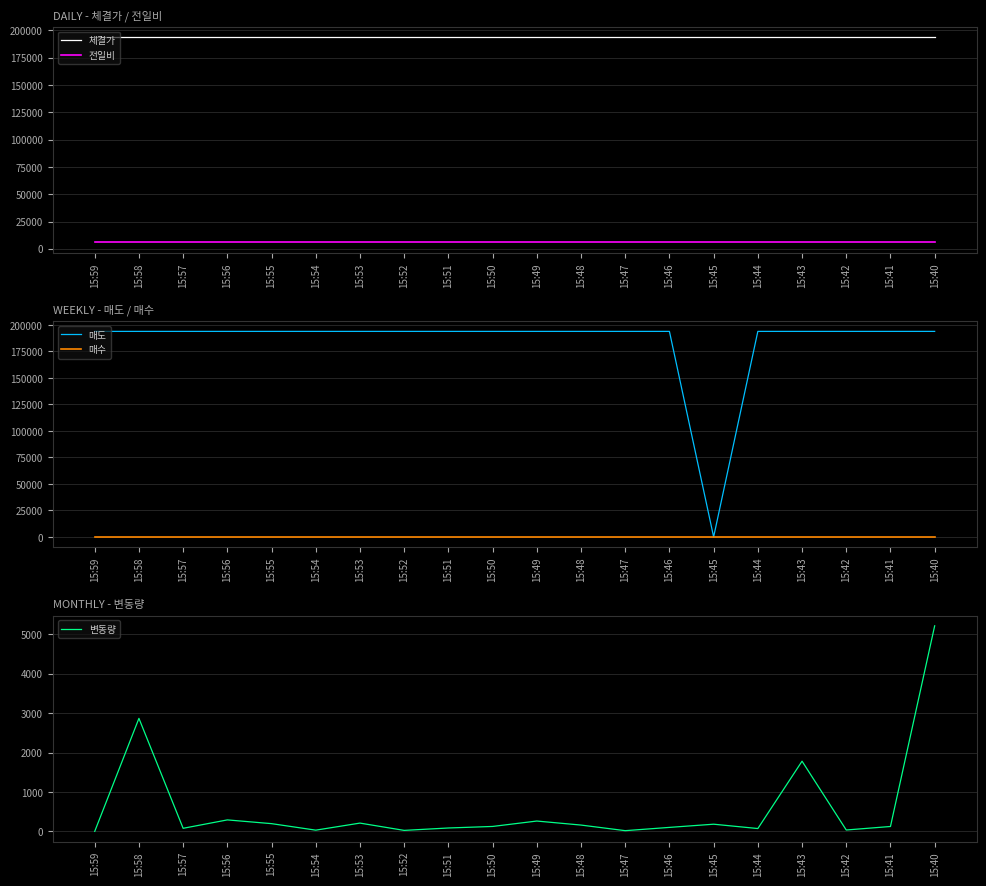

Rank the series by their maximum value, from highest to lowest.

체결가, 매도, 전일비, 변동량, 매수